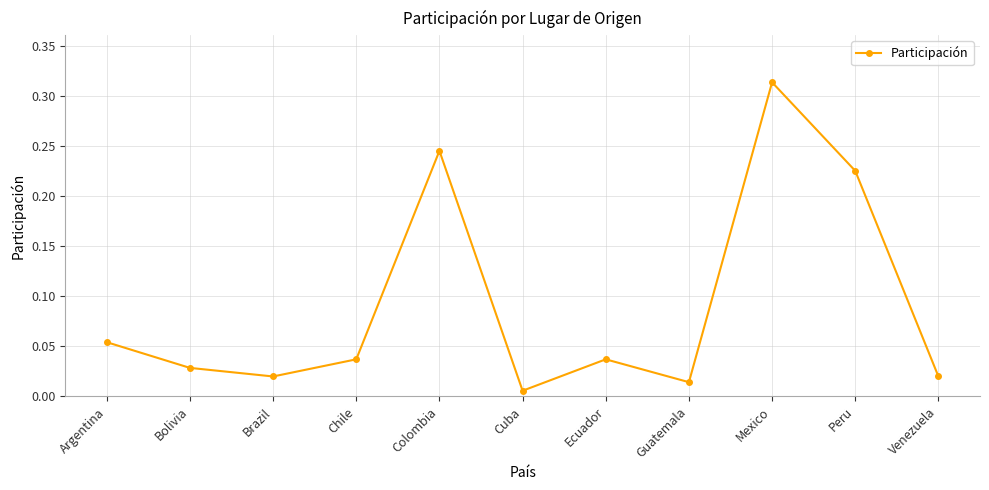

Does the chart have visible grid lines?

Yes